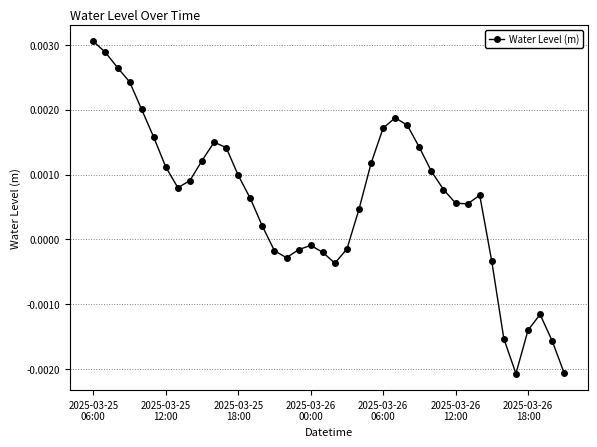

True or false: there are more than 0 points higher than both neighbors.

True